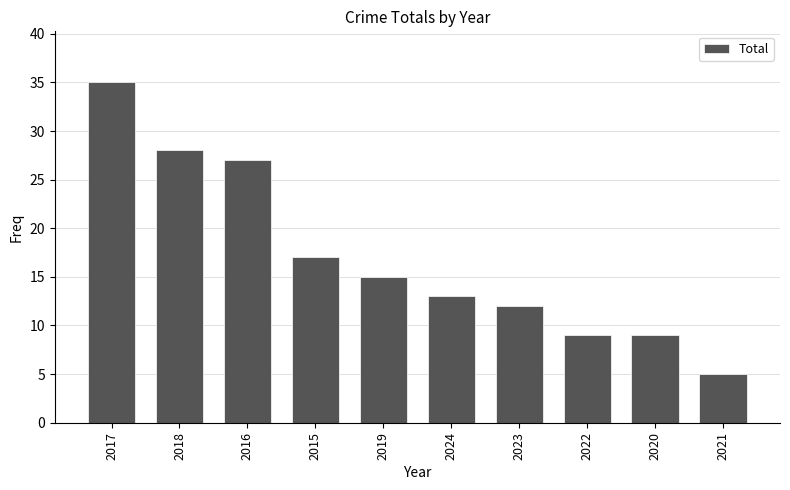

How many data points are less than 15?

5